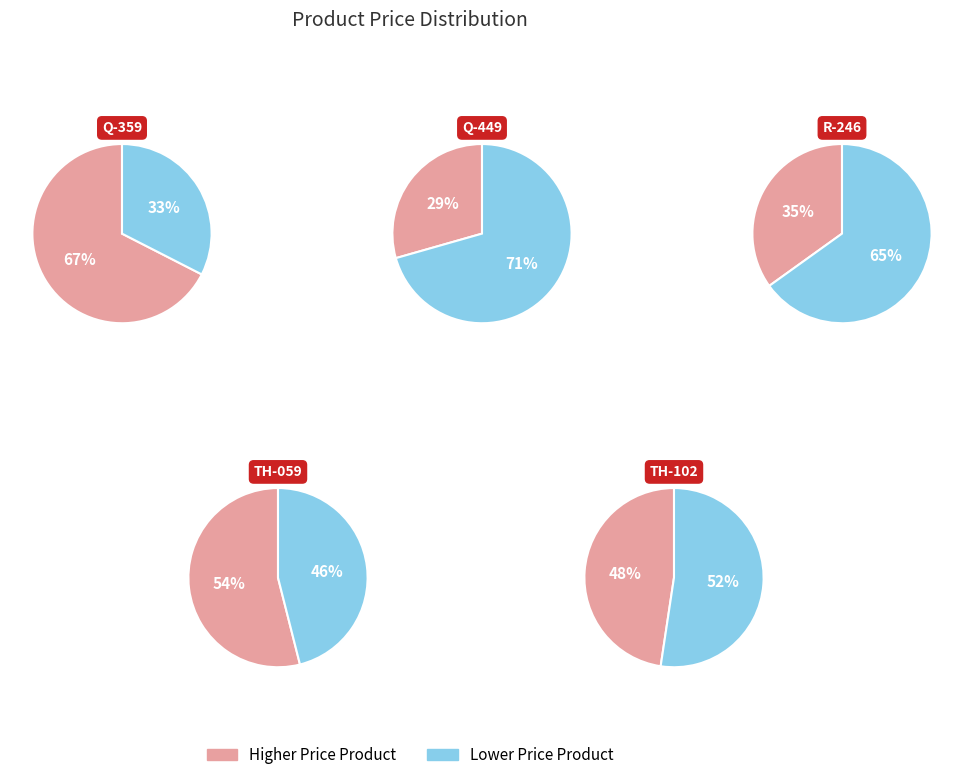

True or false: Q-359 accounts for 3% of the total.

False